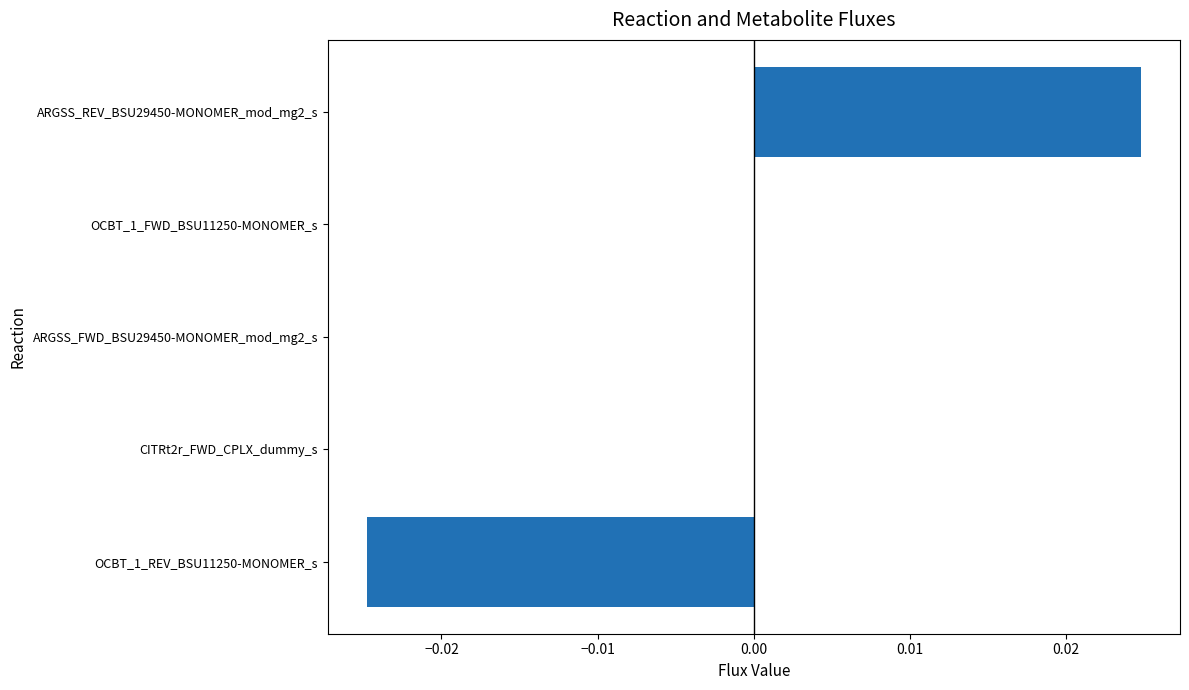

Count the values in the range 0 to 1.

4